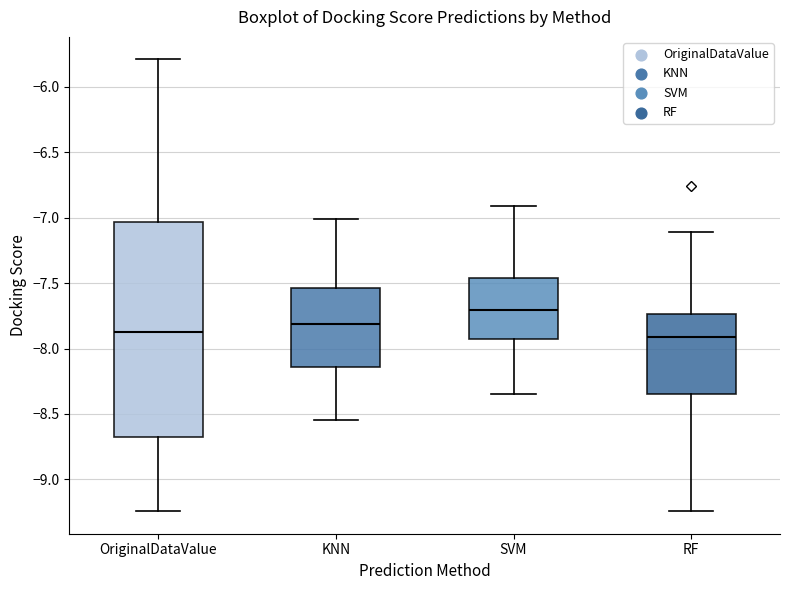

Reading left to right, read every box against the y-axis: the position of its median line, the range the box covers, and the ends of its whiskers. The values are not printed on the chart, so give them approximately, as read against the axis.

OriginalDataValue: median -7.85, box -8.65 to -7.05, whiskers -9.25 to -5.80
KNN: median -7.80, box -8.15 to -7.55, whiskers -8.55 to -7.00
SVM: median -7.70, box -7.95 to -7.45, whiskers -8.35 to -6.90
RF: median -7.90, box -8.35 to -7.75, whiskers -9.25 to -7.10